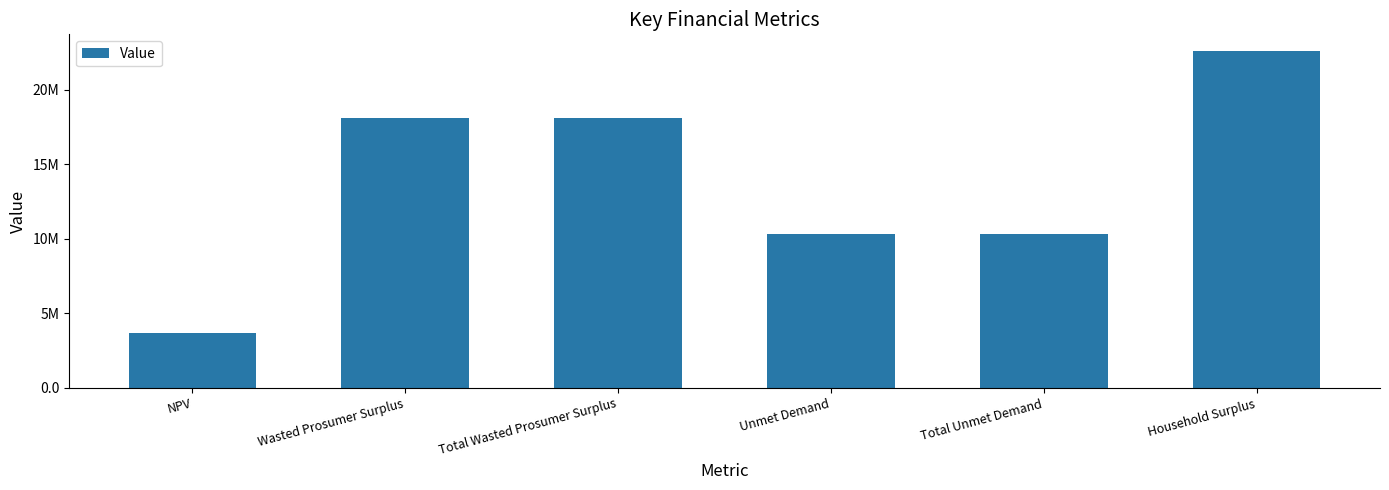

What is the label of the 6th bar from the right?

NPV